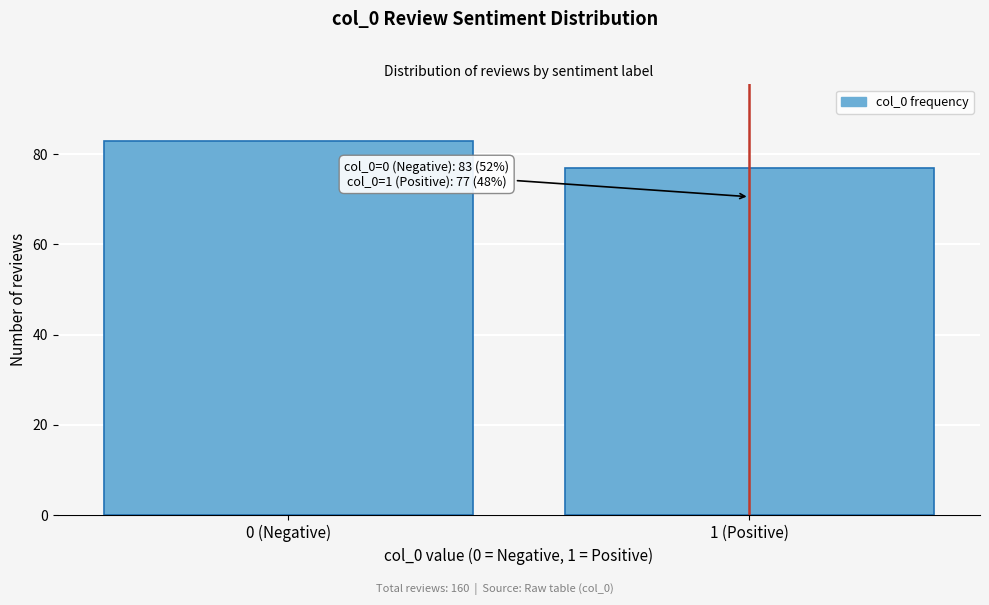

Reading left to right, what are all the values shown in this chart?

83	77